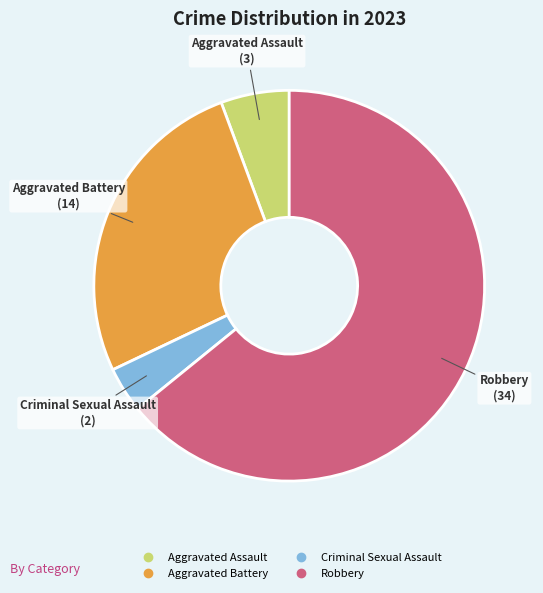

The Aggravated Battery slice represents 32% of the pie. True or false?

False